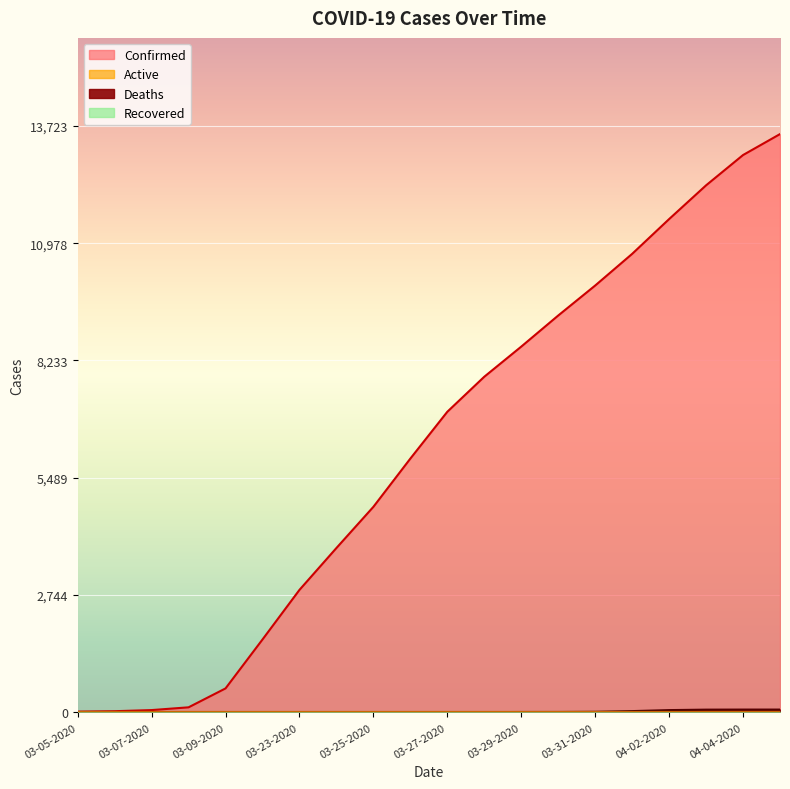

List the series in order of their peak value, lowest first.

Deaths, Confirmed